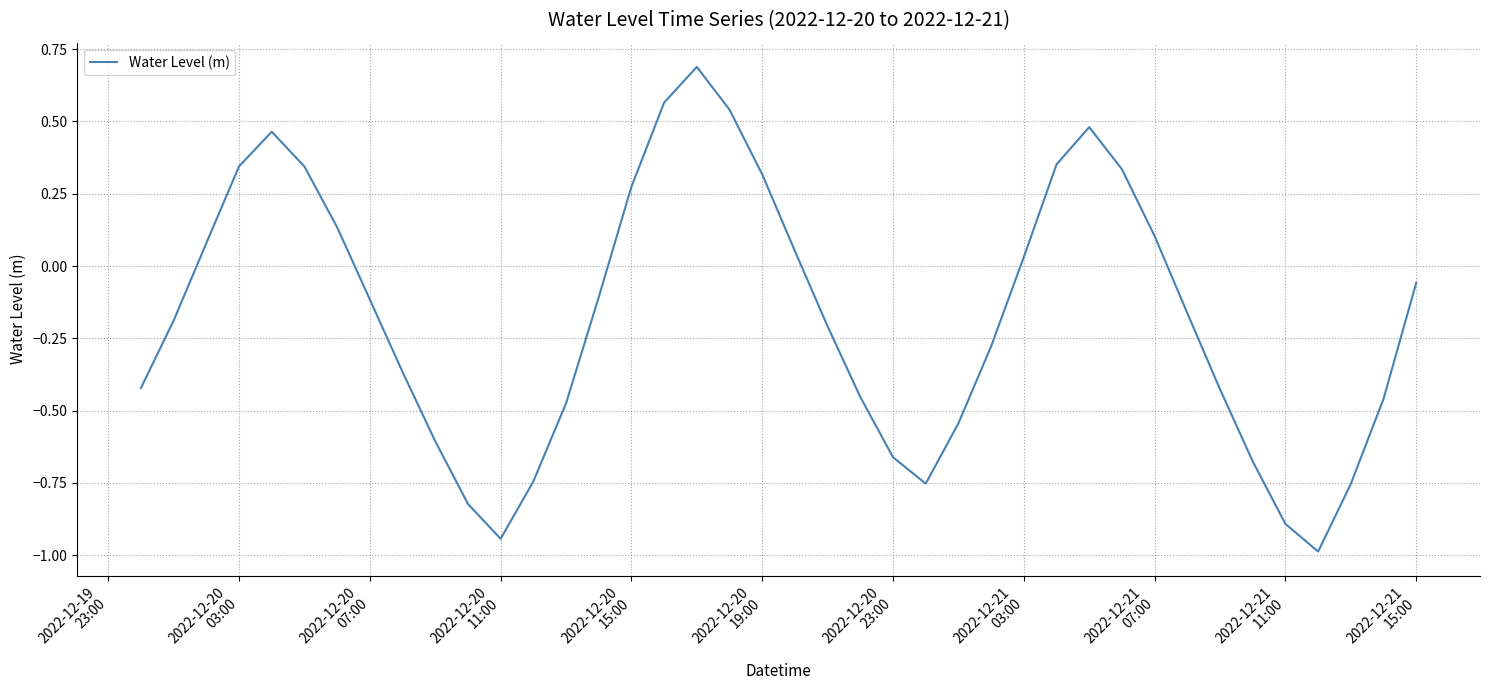

What is the minimum value shown in the chart?

-1.0